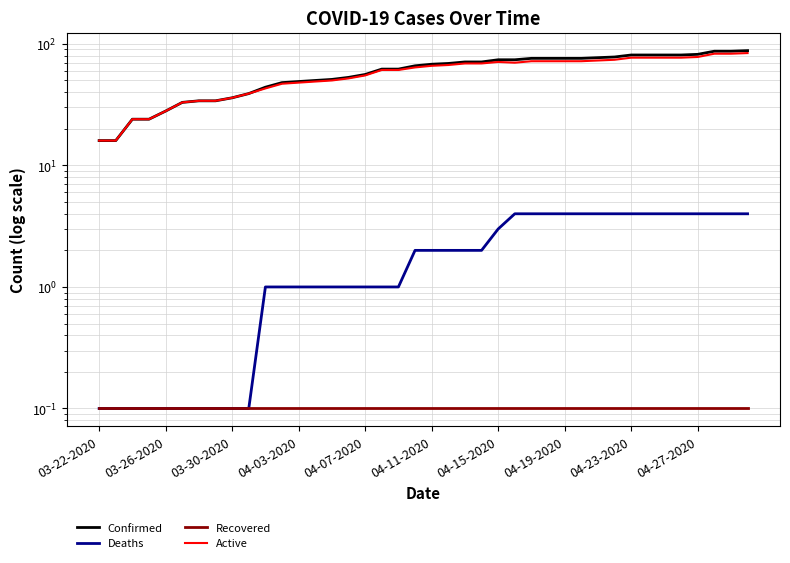

At which category does the chart reach its minimum across all series?

03-22-2020